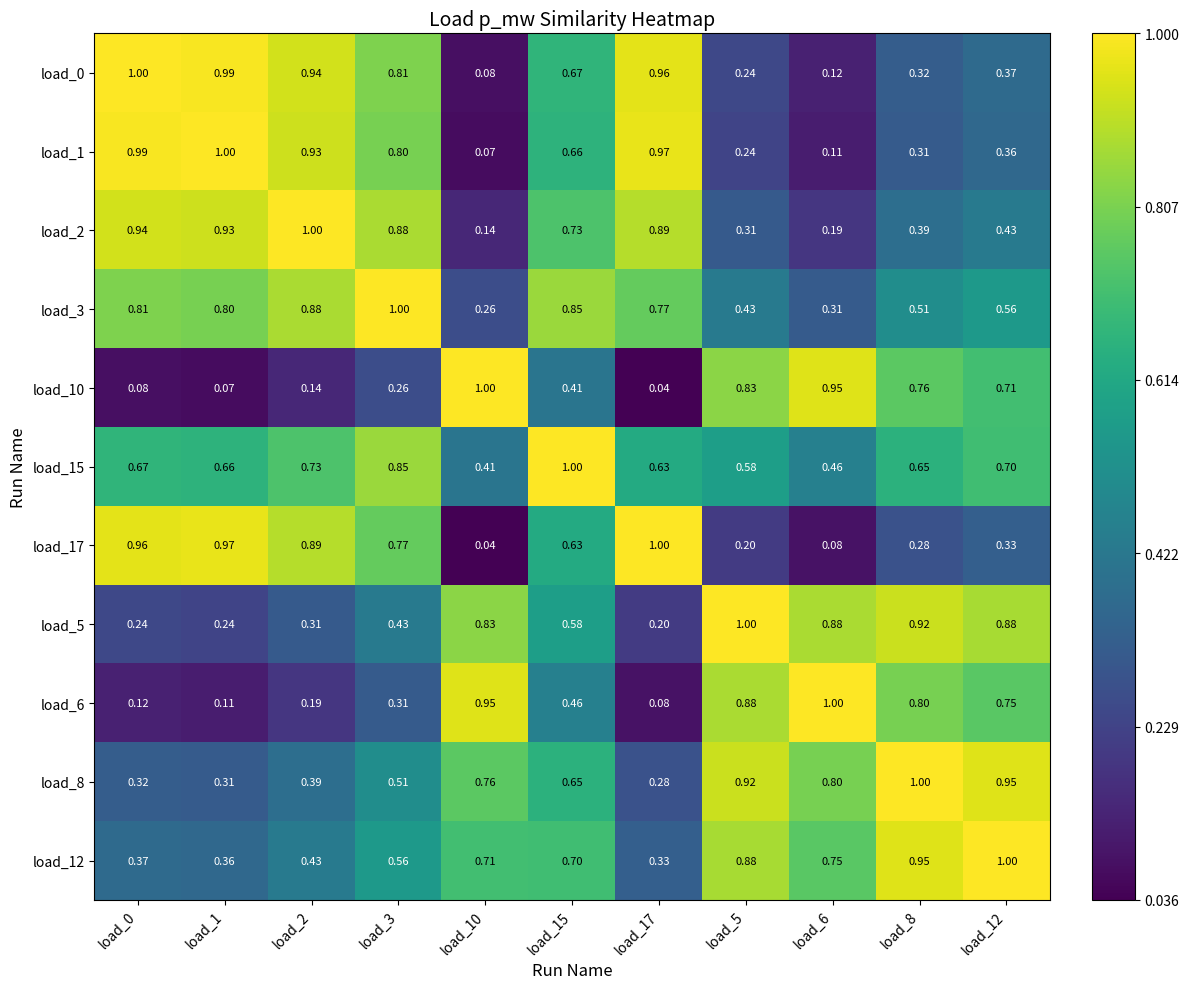

Is the value of load_6 at load_2 greater than the value of load_3 at load_5?

No